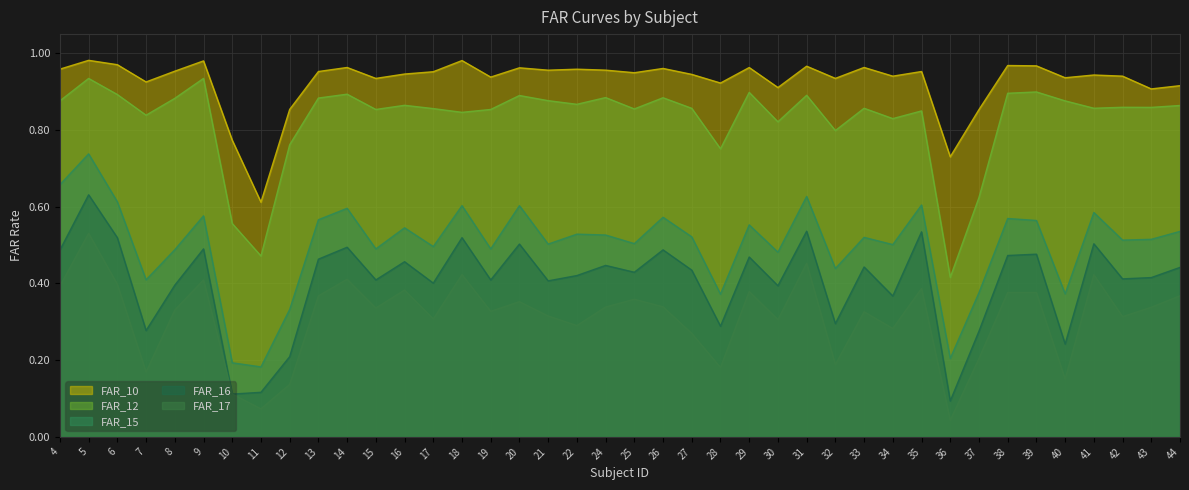

True or false: FAR_10 has more than 0 interior local peaks.

True